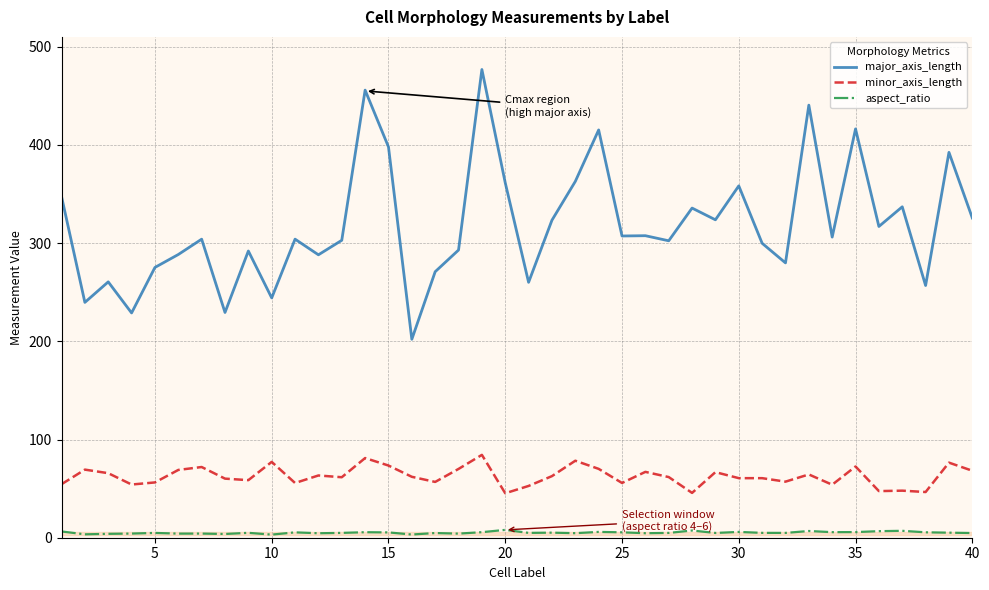

What is the greatest value displayed?

476.8